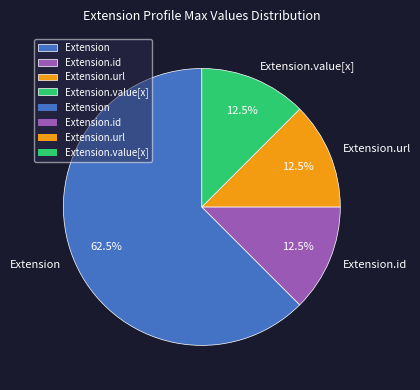

How many segments does this pie chart have?

4